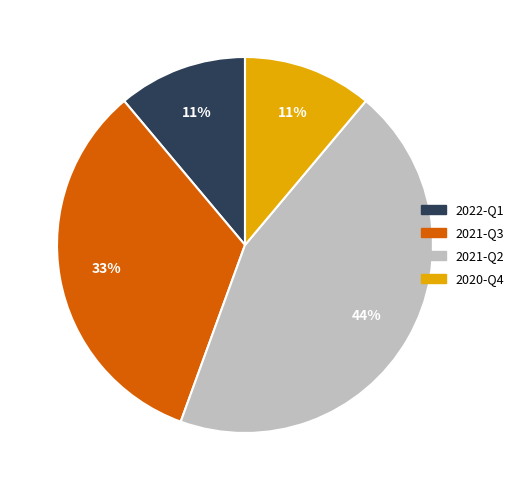

Is 2021-Q3 the majority of the pie?

No